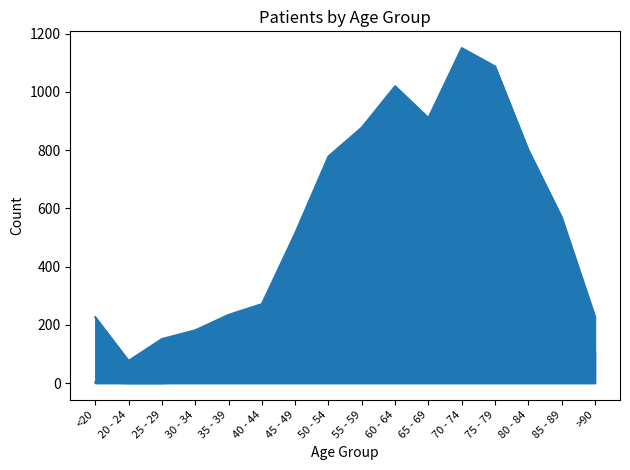

Between 55 - 59 and 85 - 89, which series saw the biggest shift?

patients_deceased